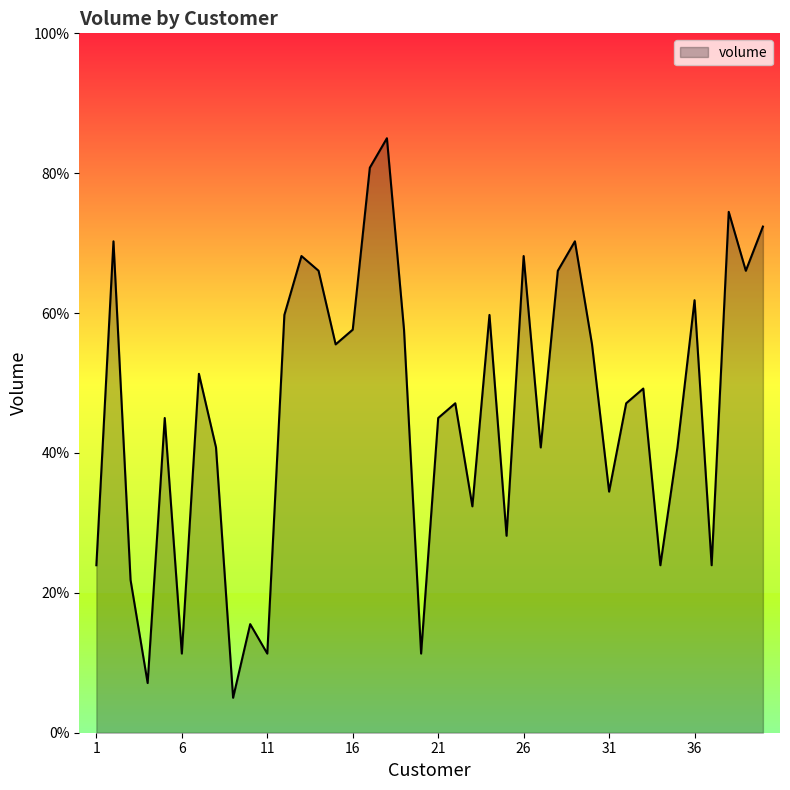

What is the minimum value shown in the chart?

5.0